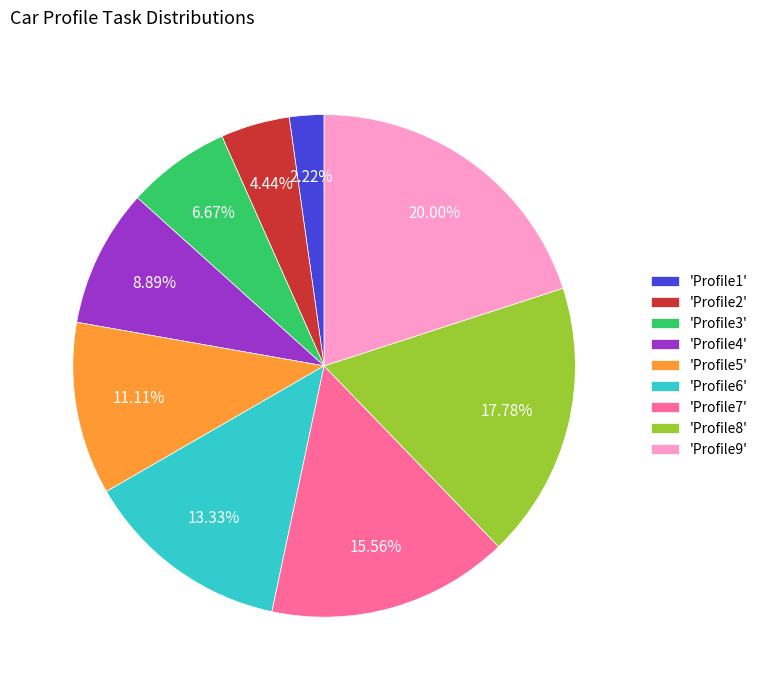

What is the largest slice in the pie chart?

'Profile9'